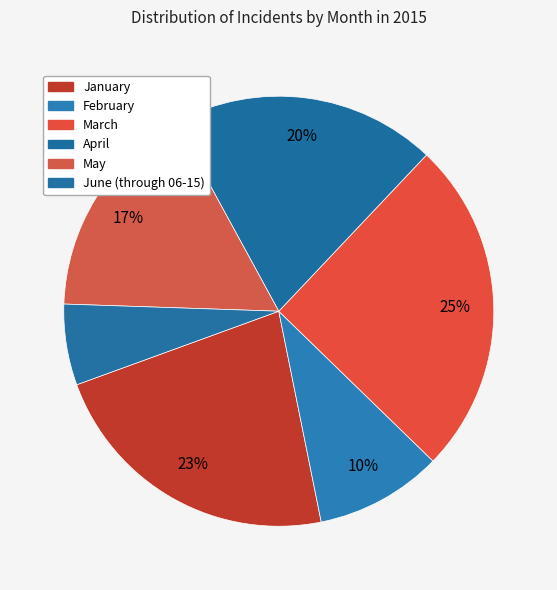

Count the number of slices in the pie.

6